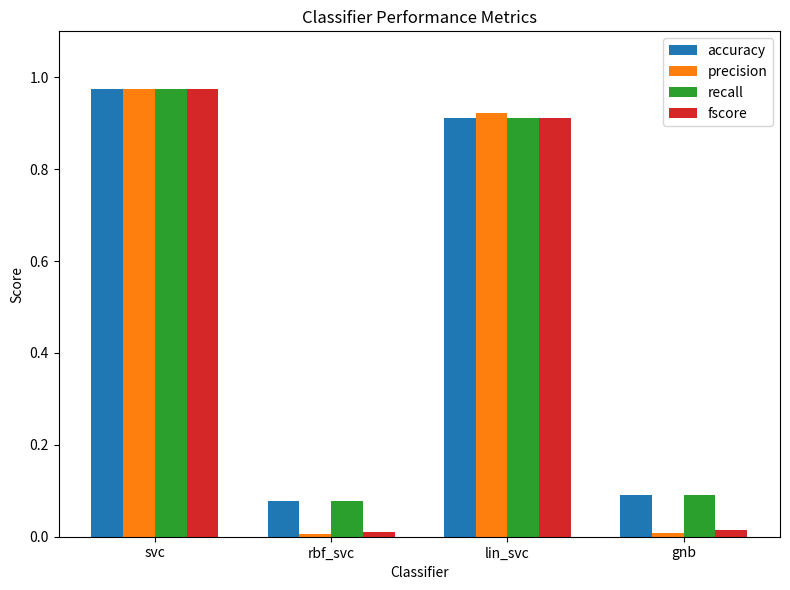

Which series changed the most between svc and gnb?

precision